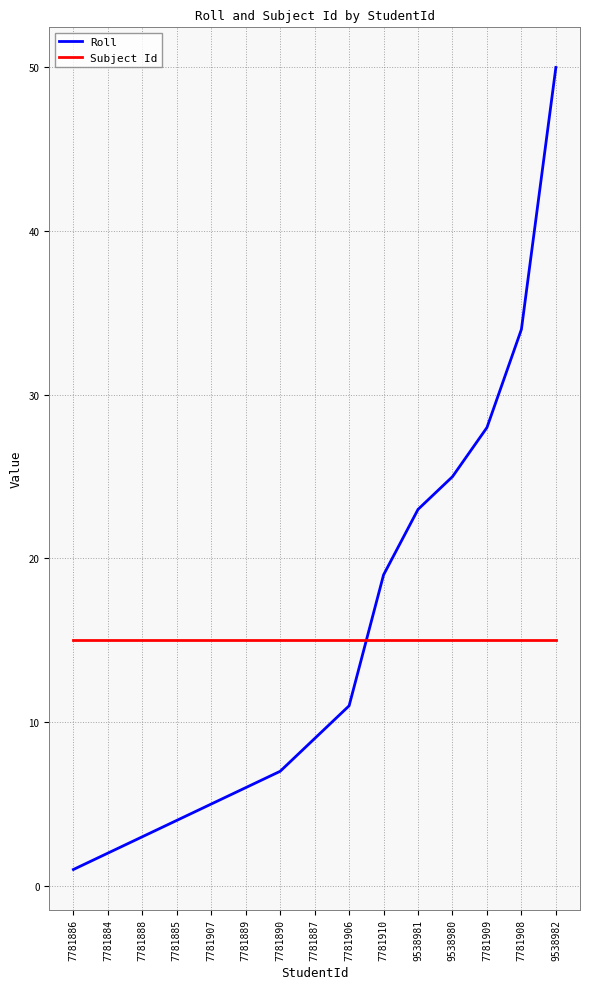

Is the value of Roll at 7781890 greater than the value of Subject Id at 7781907?

No